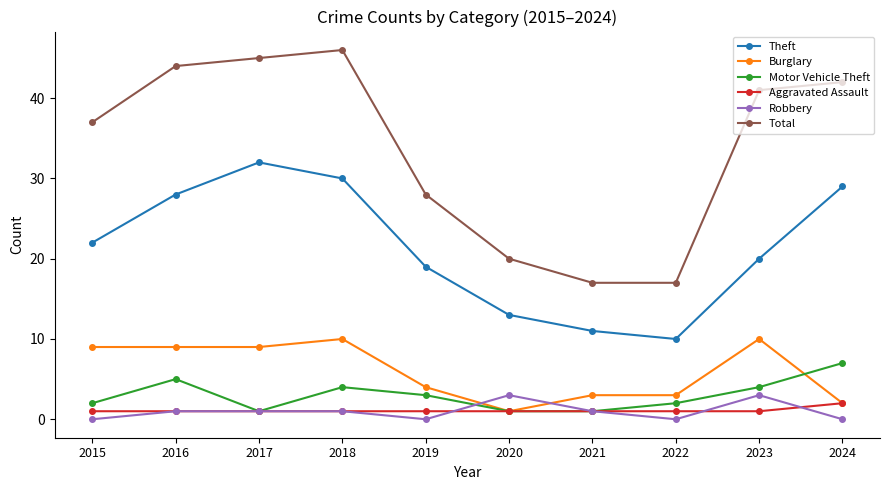

True or false: Total and Theft cross at least once.

False